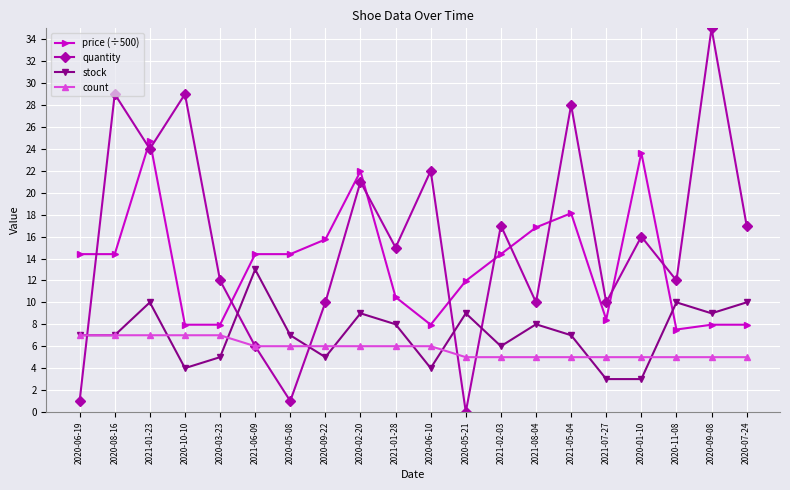

Is it true that price (÷500) equals 8.0 at 2020-07-24?

True